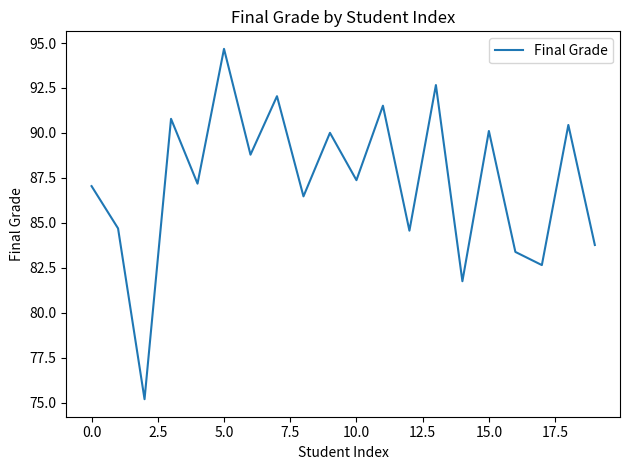

What is the minimum value shown in the chart?

75.2